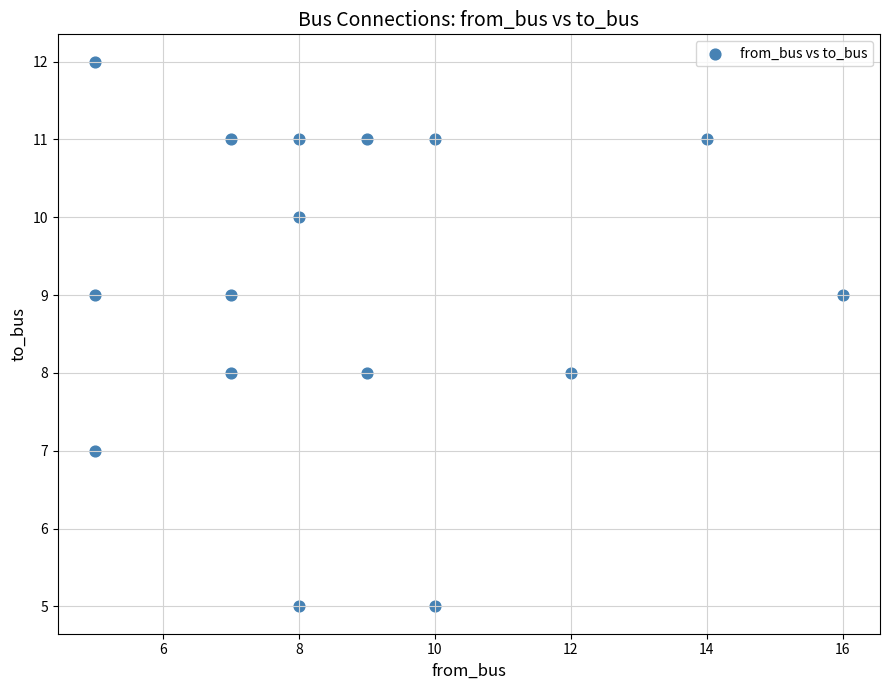

What is the range of Y values (max minus min)?

7